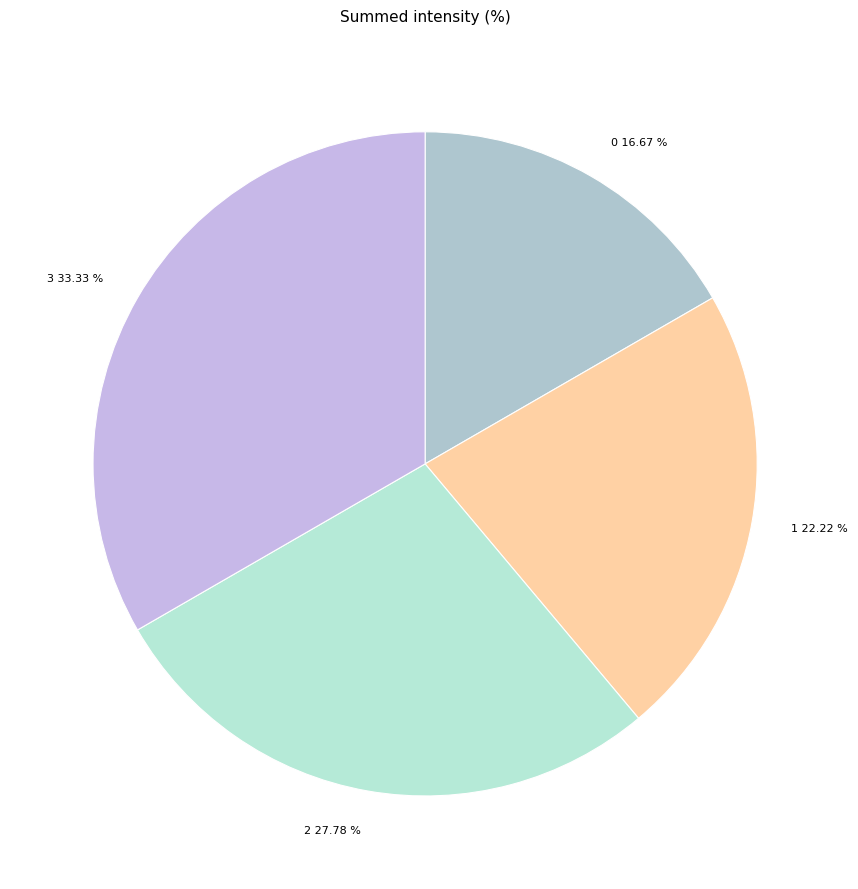

To the nearest percent, what portion does 0 represent?

17%